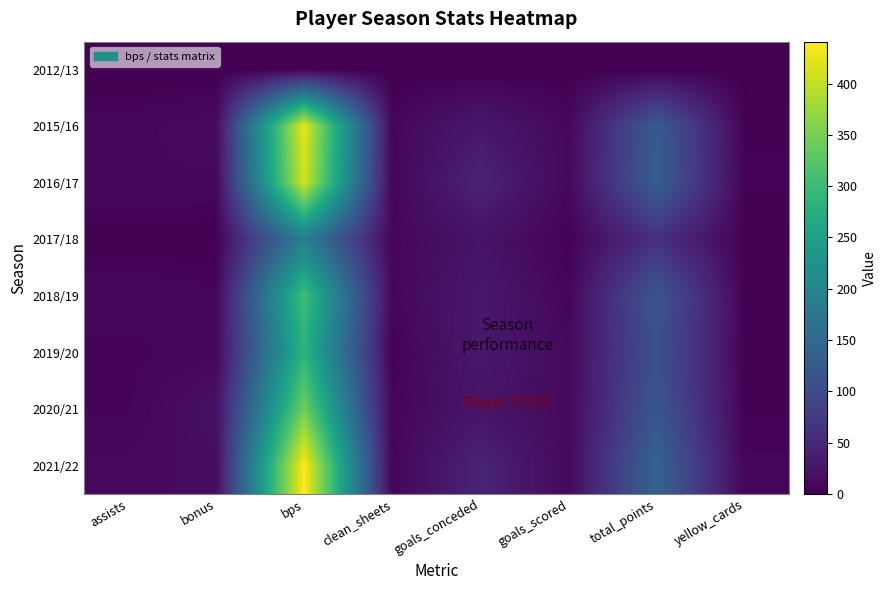

Rank the series at bonus from highest to lowest value.

2020/21, 2021/22, 2015/16, 2016/17, 2019/20, 2018/19, 2017/18, 2012/13